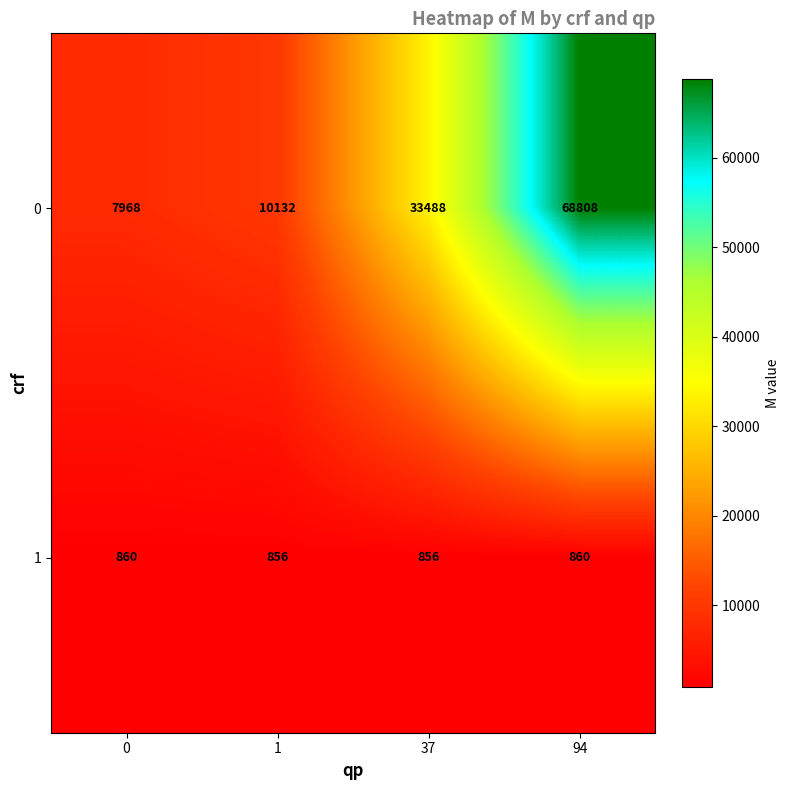

At 0, list the series in order from smallest to largest.

1, 0